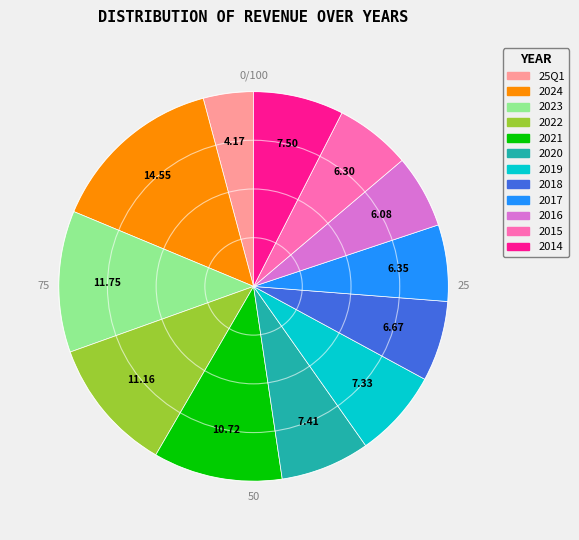

Is the sum of 2015 and 2020 greater than half?

No